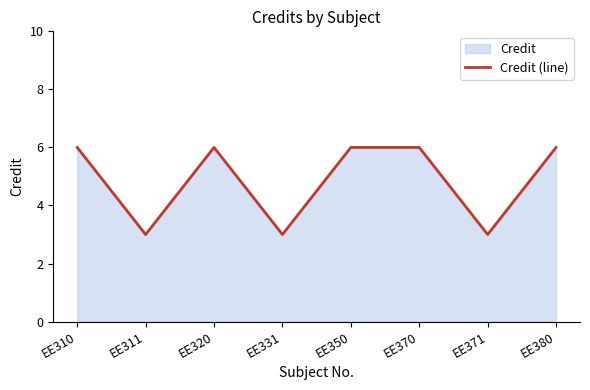

At which category does the data reach its first local peak?

EE320